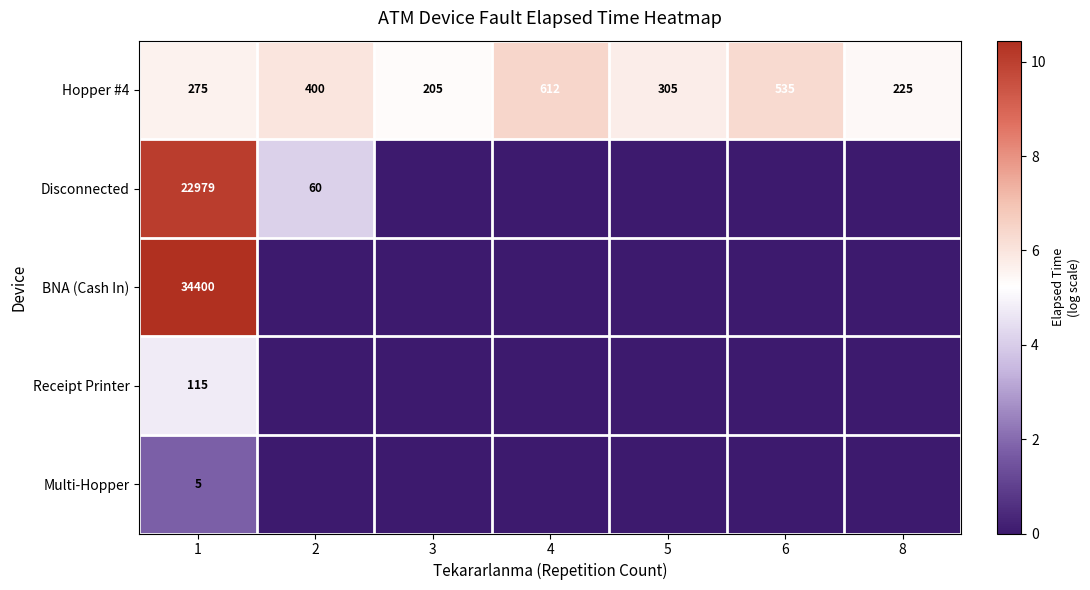

What is the average value of the Hopper #4 series?

365